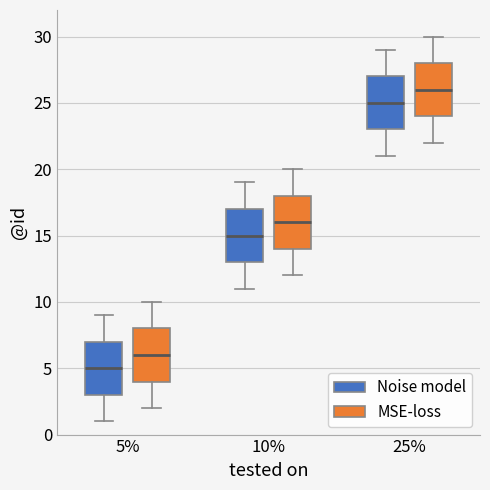

Reading left to right, read every box against the y-axis: the position of its median line, the range the box covers, and the ends of its whiskers. The values are not printed on the chart, so give them approximately, as read against the axis.

5% (Noise model): median 5, box 3 to 7, whiskers 1 to 9
5% (MSE-loss): median 6, box 4 to 8, whiskers 2 to 10
10% (Noise model): median 15, box 13 to 17, whiskers 11 to 19
10% (MSE-loss): median 16, box 14 to 18, whiskers 12 to 20
25% (Noise model): median 25, box 23 to 27, whiskers 21 to 29
25% (MSE-loss): median 26, box 24 to 28, whiskers 22 to 30